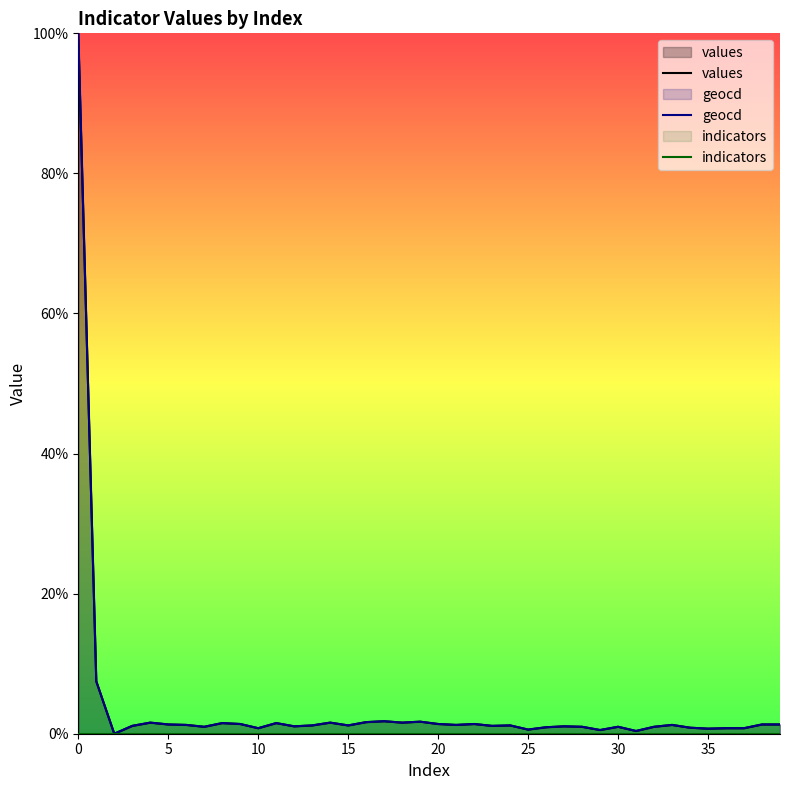

True or false: indicators and values cross at least once.

False